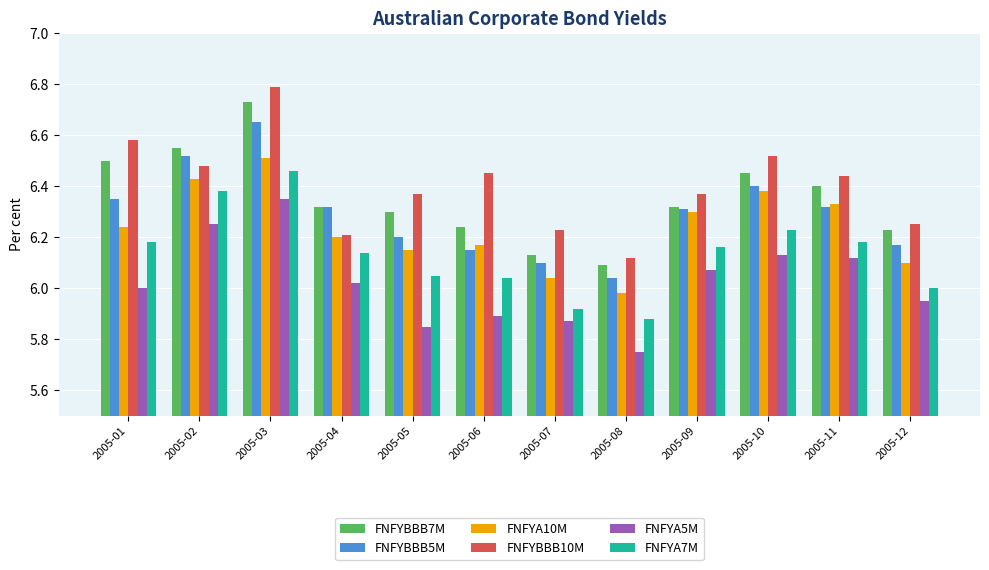

True or false: FNFYBBB5M has a value of 2.0 at 2005-05.

False